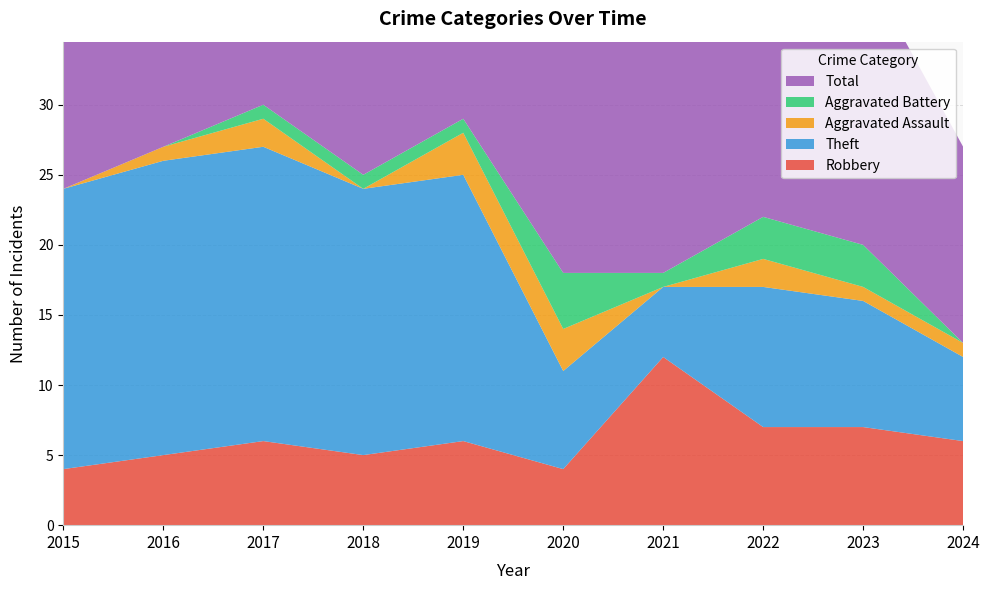

Reading right to left, list all the values displayed in this chart.

Robbery: 2024=6	2023=7	2022=7	2021=12	2020=4	2019=6	2018=5	2017=6	2016=5	2015=4
Theft: 2024=6	2023=9	2022=10	2021=5	2020=7	2019=19	2018=19	2017=21	2016=21	2015=20
Aggravated Assault: 2024=1	2023=1	2022=2	2021=0	2020=3	2019=3	2018=0	2017=2	2016=1	2015=0
Aggravated Battery: 2024=0	2023=3	2022=3	2021=1	2020=4	2019=1	2018=1	2017=1	2016=0	2015=0
Total: 2024=14	2023=20	2022=23	2021=18	2020=18	2019=29	2018=25	2017=30	2016=27	2015=24